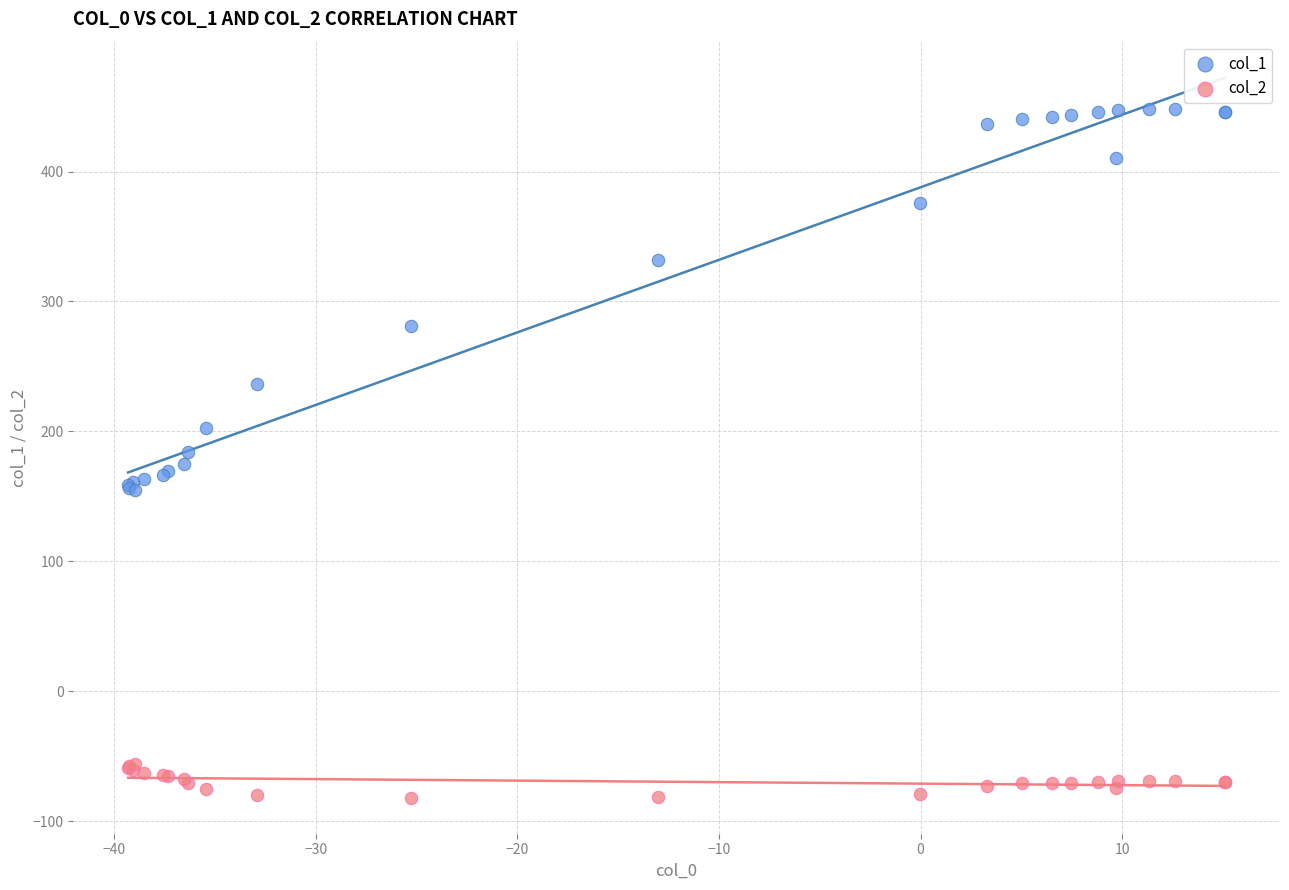

Which series contains the highest Y value?

col_1